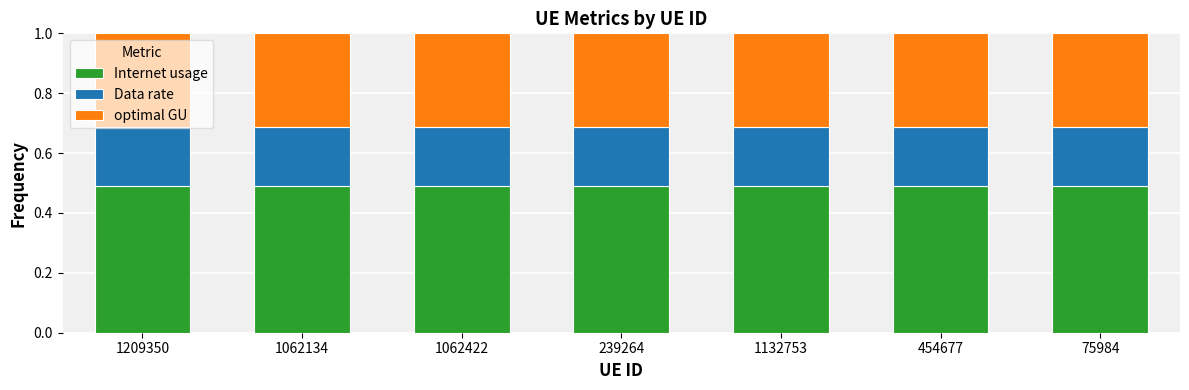

How many Internet usage values are between 0 and 1?

7